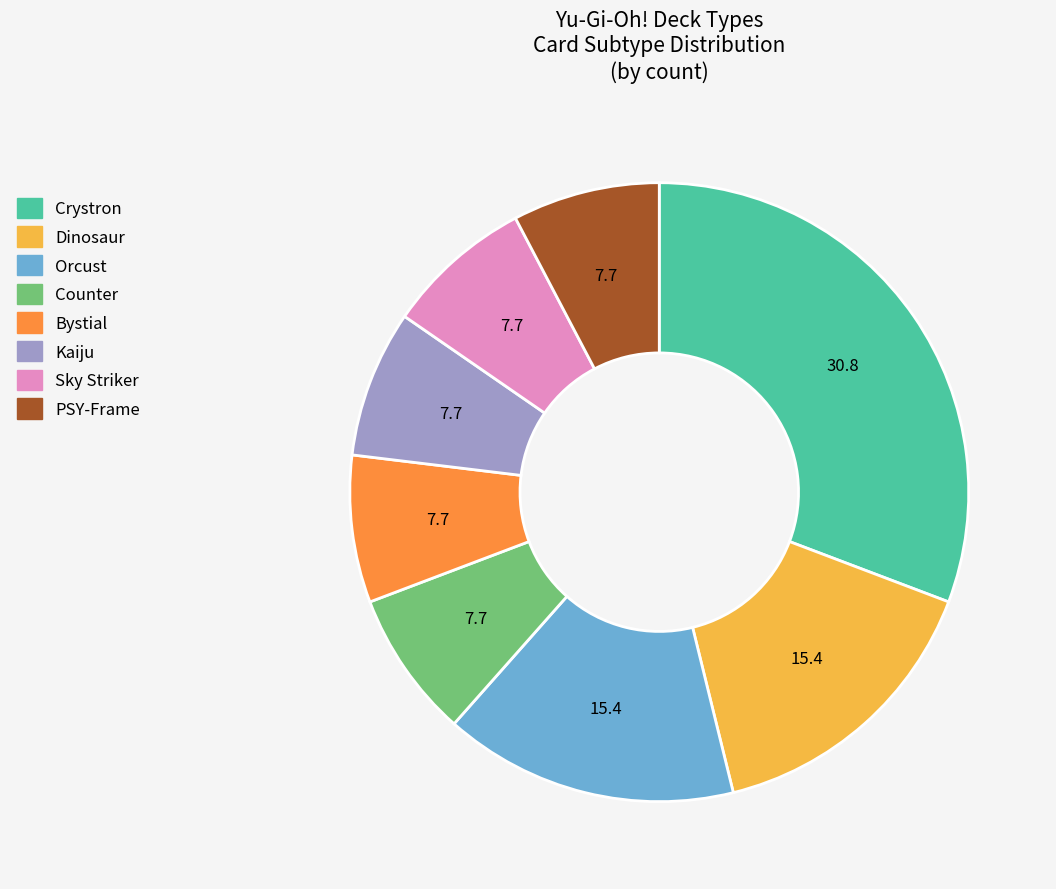

What is the largest slice in the pie chart?

Crystron